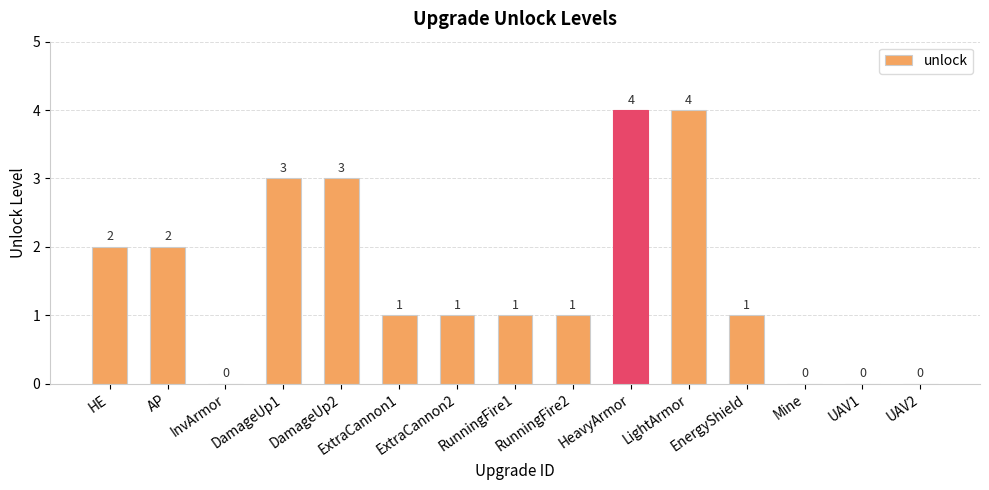

The value at RunningFire1 is 2. True or false?

False